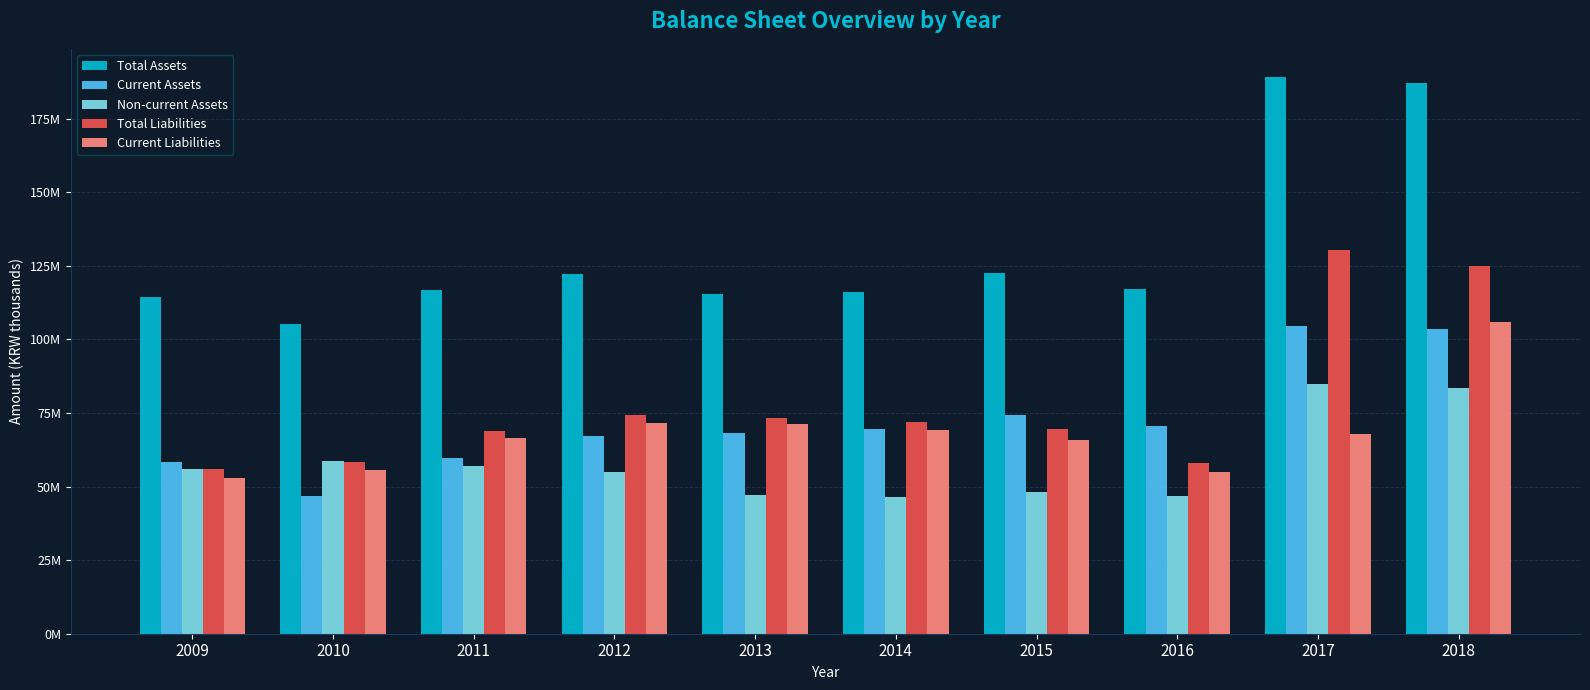

Does the chart contain stacked bars?

No